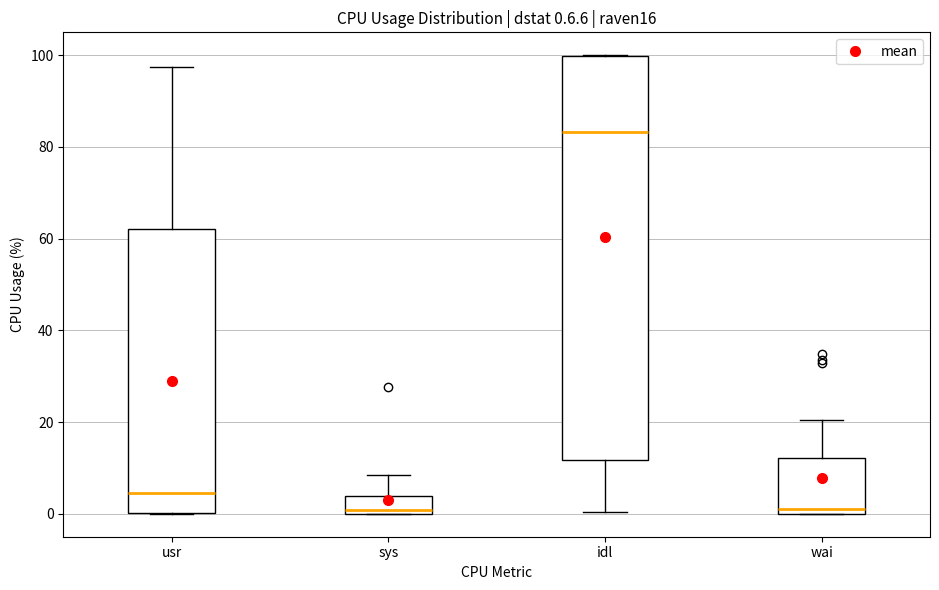

Comparing the boxes themselves (not the whiskers), which one is the tallest?

idl